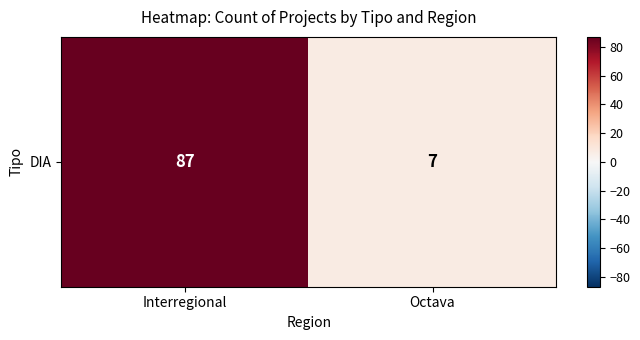

Reading right to left, transcribe all the data shown in this chart.

7	87